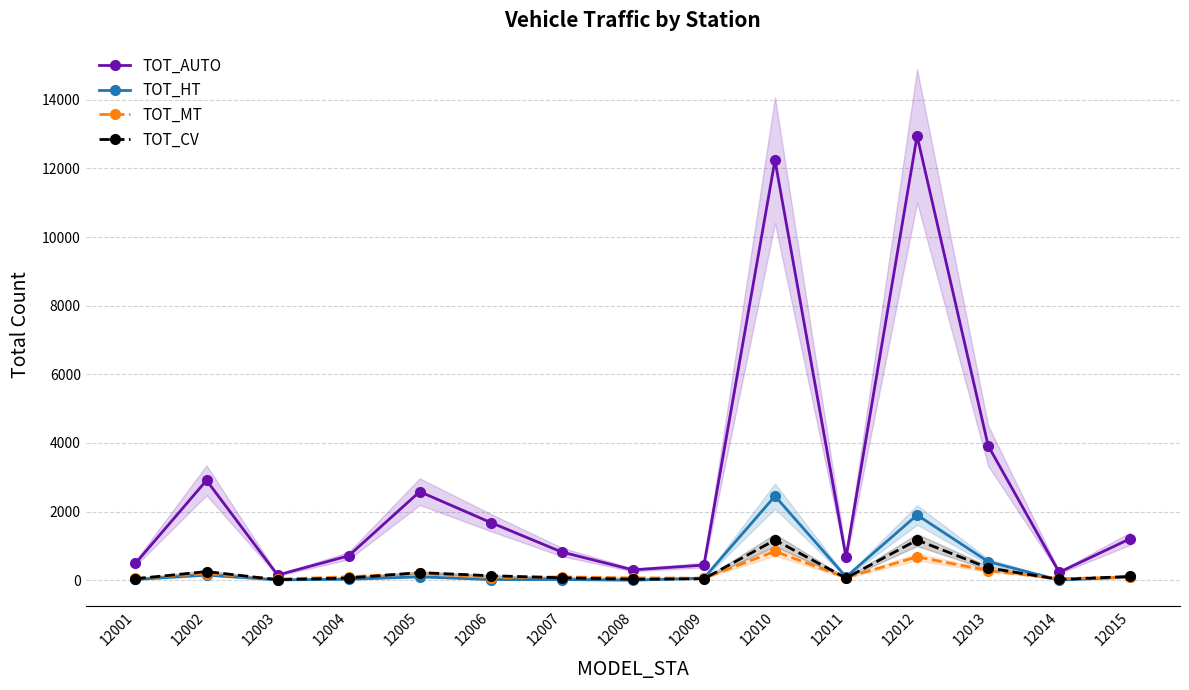

In TOT_CV, how many points are lower than both neighbors (excluding endpoints)?

4